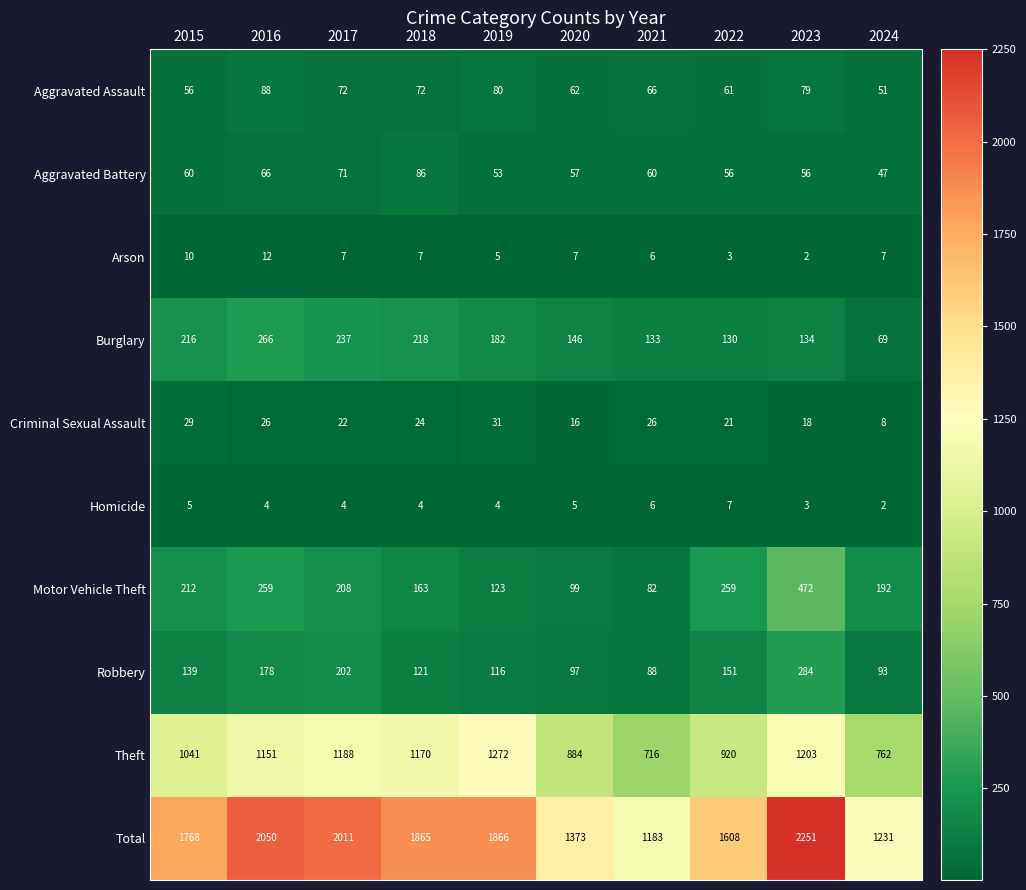

What is the highest value of the Burglary series?

266